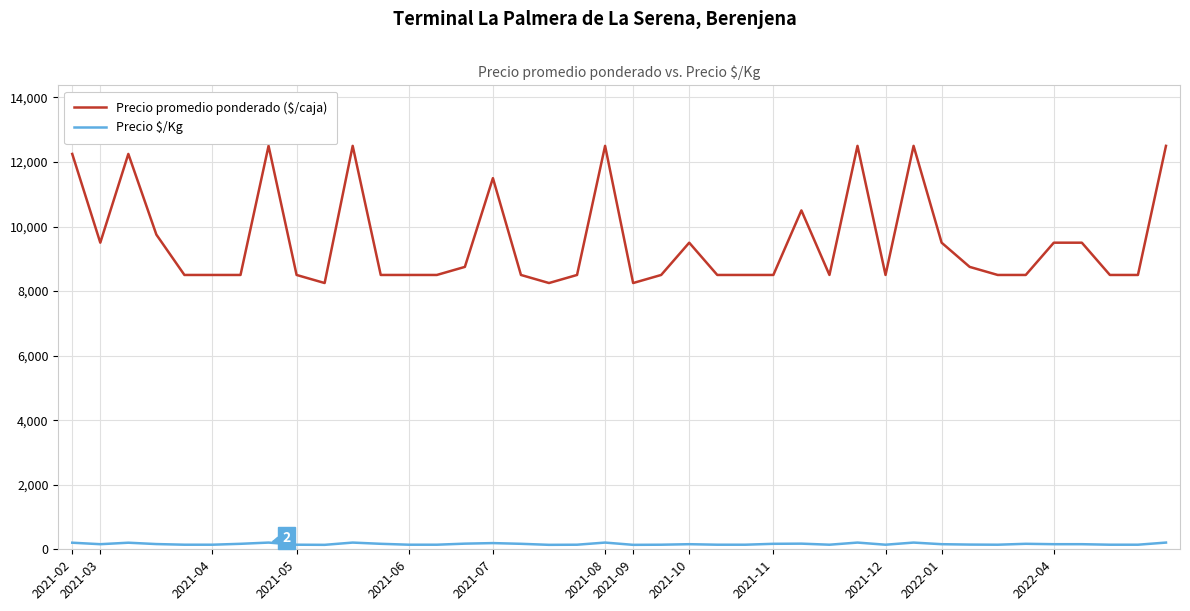

True or false: Precio $/Kg and Precio promedio ponderado ($/caja) intersect in this chart.

False